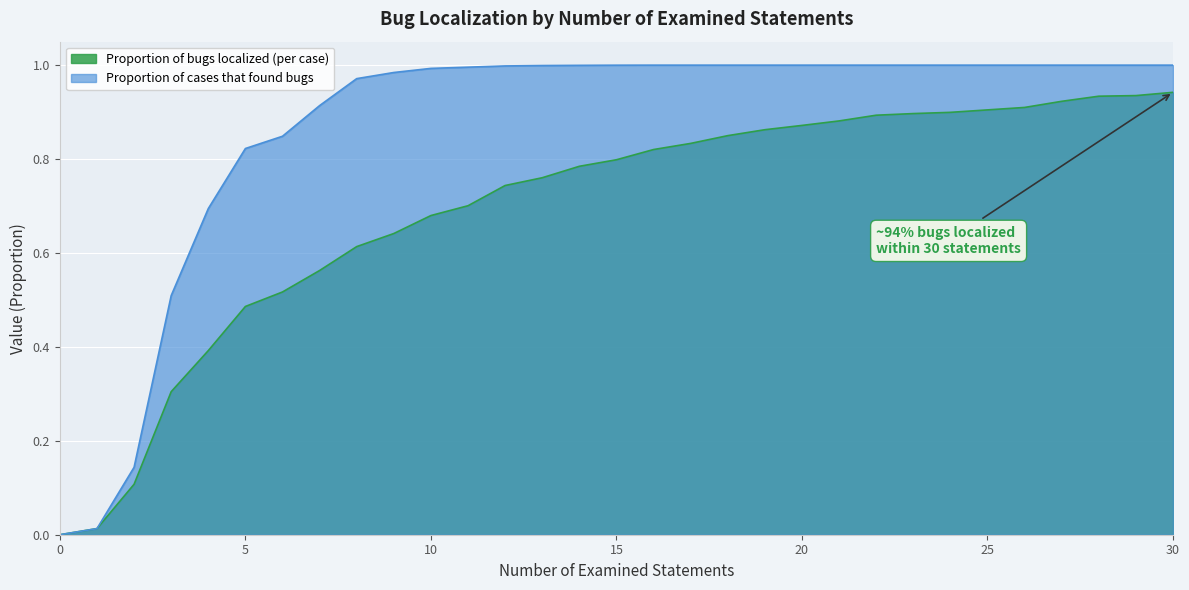

Which series has the largest range (max minus min)?

Proportion of cases that found bugs